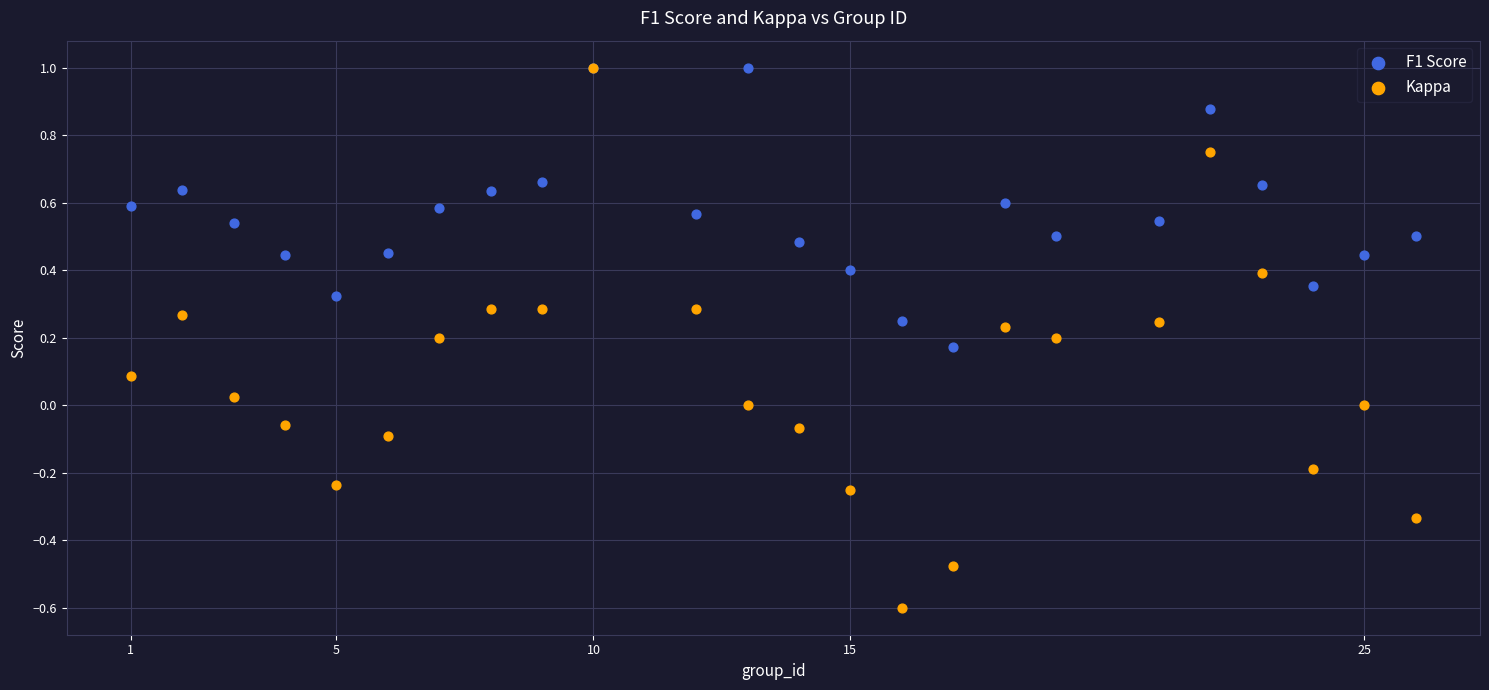

What are all the series names shown in the legend?

F1 Score, Kappa